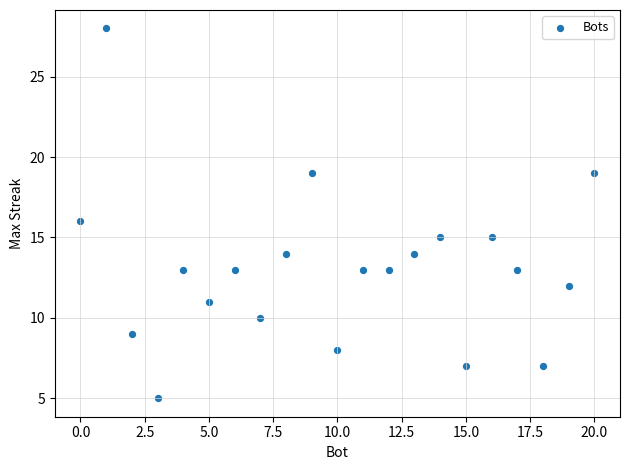

What is the range of Y values (max minus min)?

23